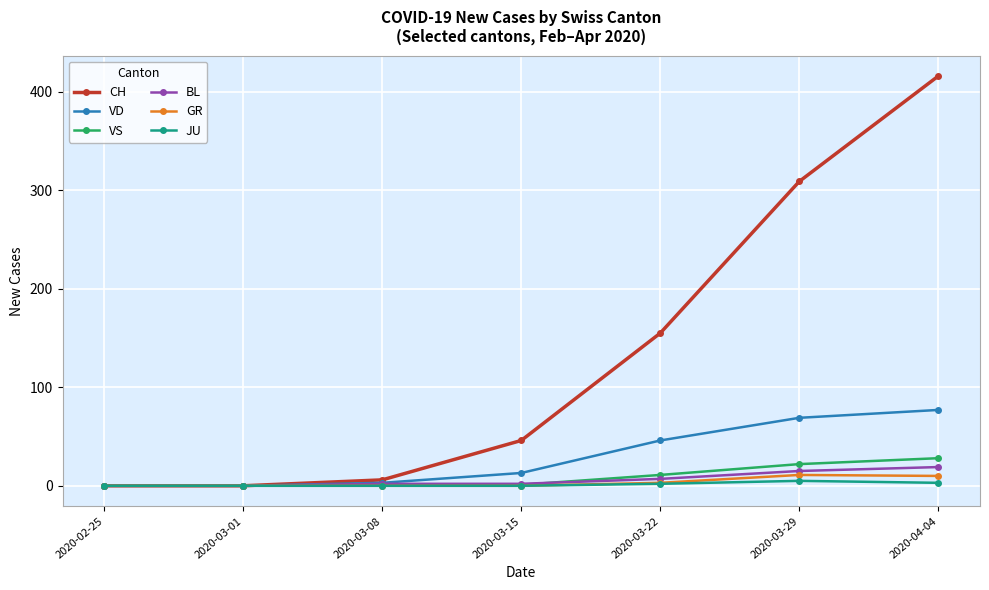

What is the greatest value displayed?

416